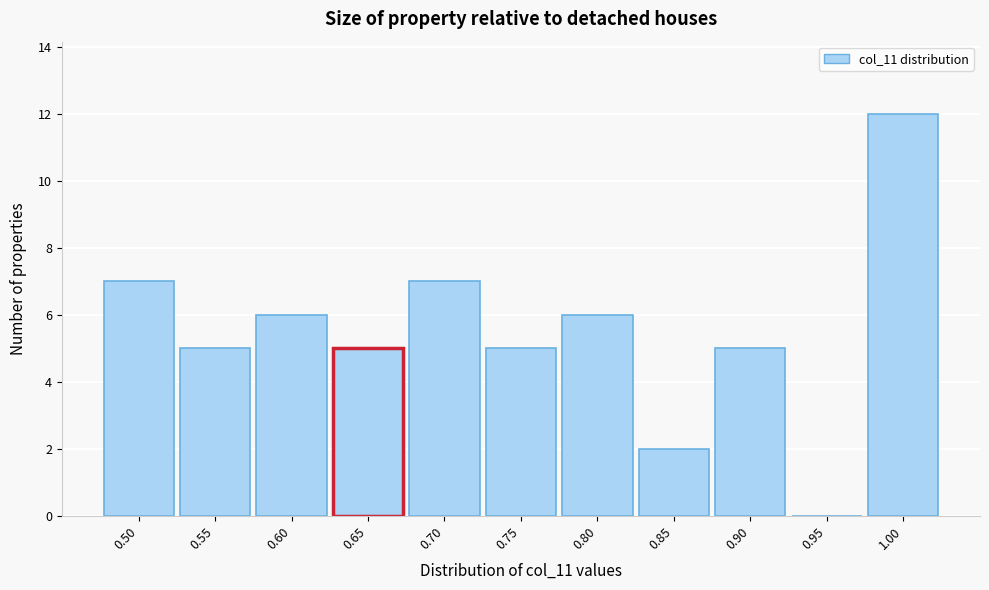

Reading left to right, extract all data points from this chart.

0.50=7	0.55=5	0.60=6	0.65=5	0.70=7	0.75=5	0.80=6	0.85=2	0.90=5	0.95=0	1.00=12